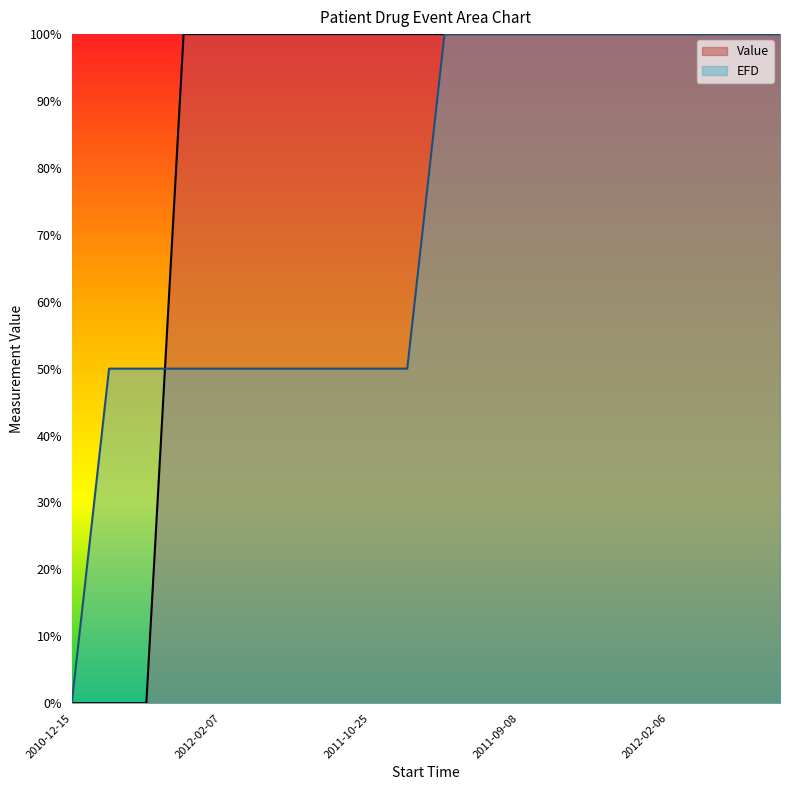

True or false: Value has more than 0 points higher than both neighbors.

False